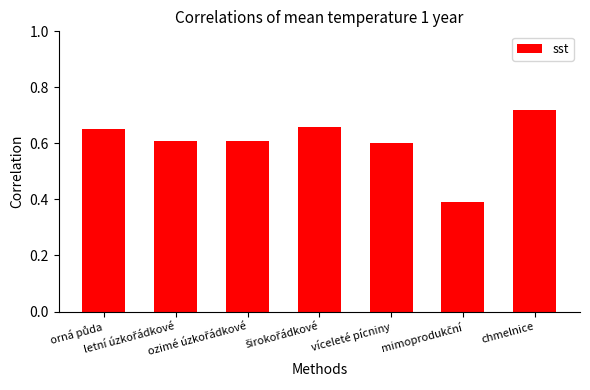

What is the difference between the maximum and minimum values?

0.3